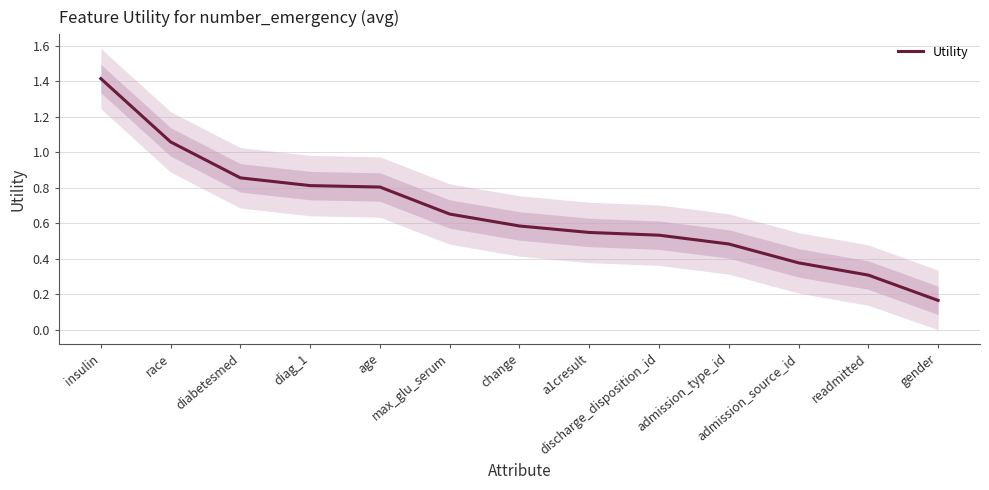

Which label corresponds to the smallest value in the chart?

gender